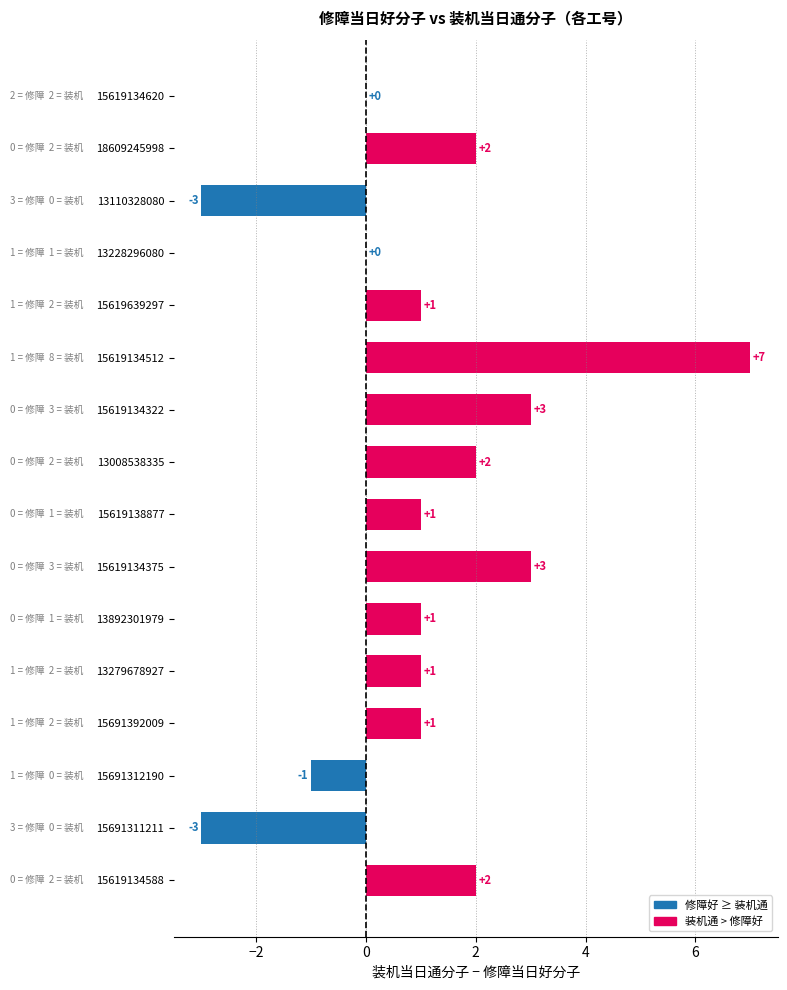

Reading top to bottom, list all the values displayed in this chart.

15619134620=0	18609245998=2	13110328080=-3	13228296080=0	15619639297=1	15619134512=7	15619134322=3	13008538335=2	15619138877=1	15619134375=3	13892301979=1	13279678927=1	15691392009=1	15691312190=-1	15691311211=-3	15619134588=2